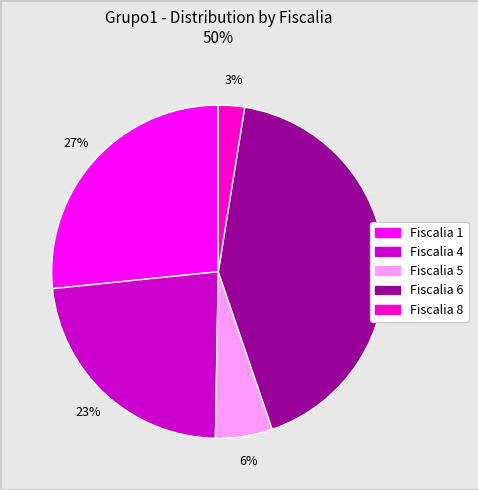

How many slices are in this pie chart?

5